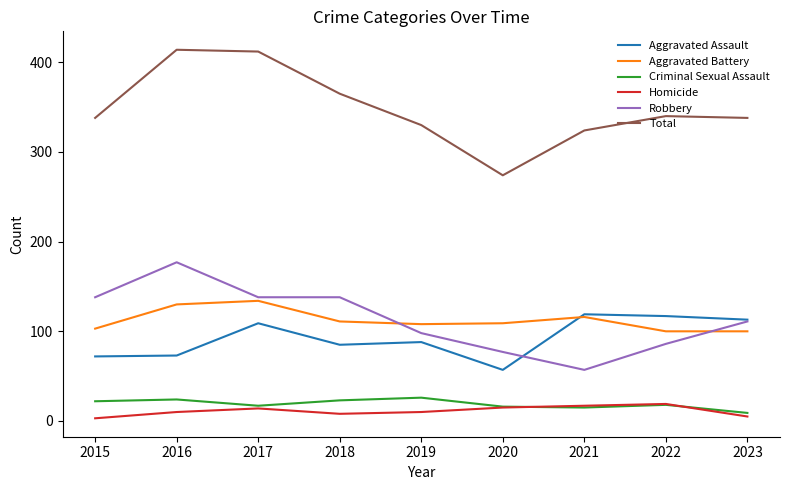

Which series has the widest spread of values?

Total